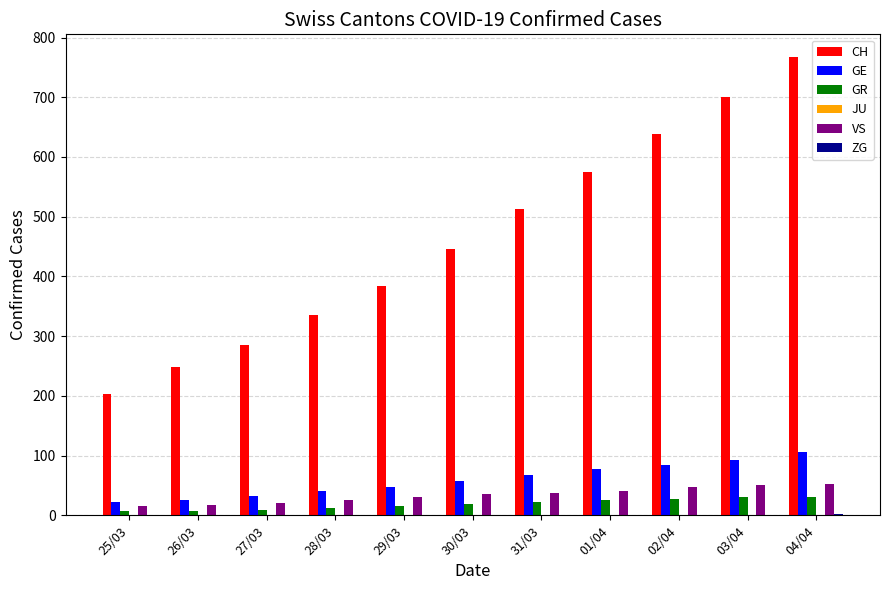

Between 31/03 and 03/04, which series saw the biggest shift?

CH